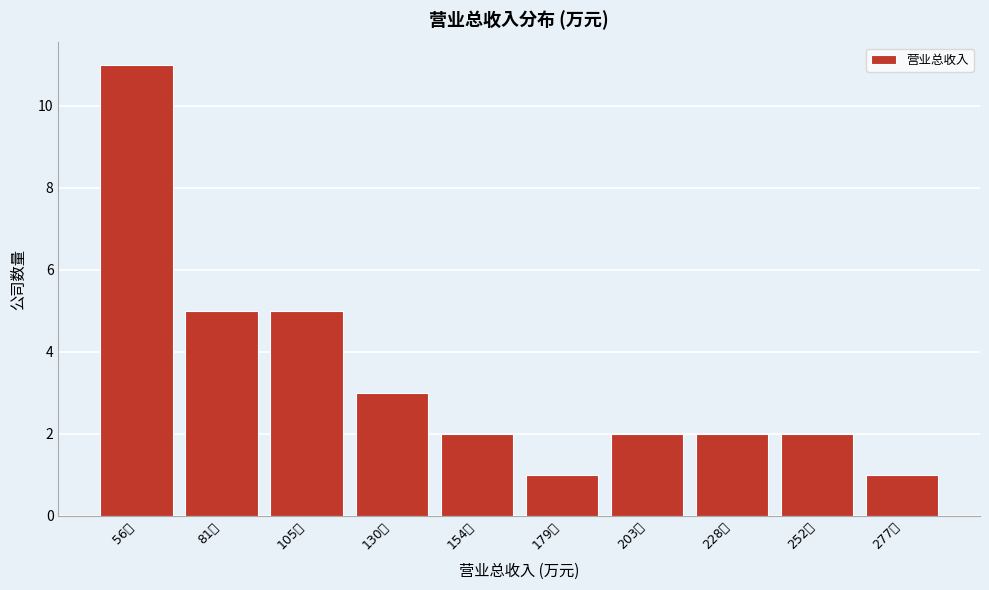

Reading left to right, what are all the values shown in this chart?

56亿=11	81亿=5	105亿=5	130亿=3	154亿=2	179亿=1	203亿=2	228亿=2	252亿=2	277亿=1